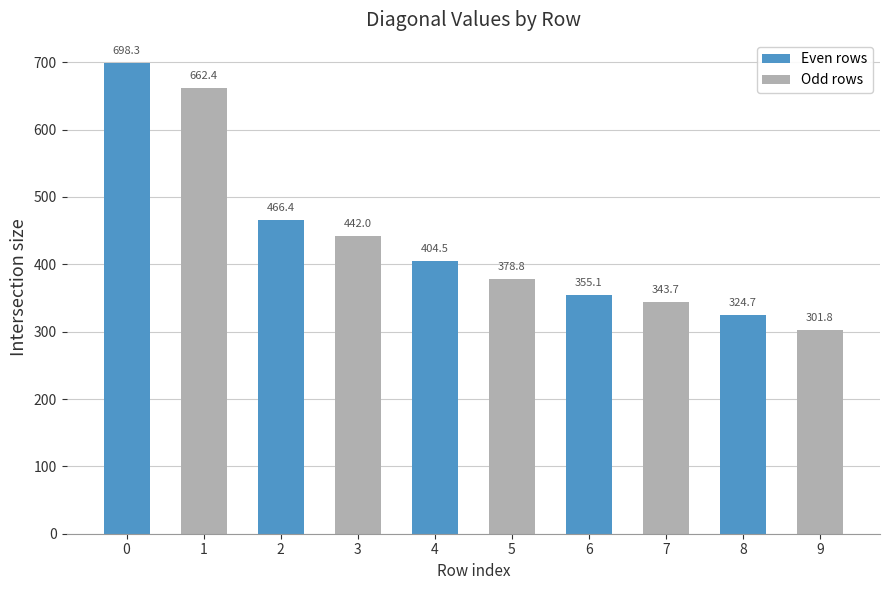

Rank the categories by value from lowest to highest.

9, 8, 7, 6, 5, 4, 3, 2, 1, 0